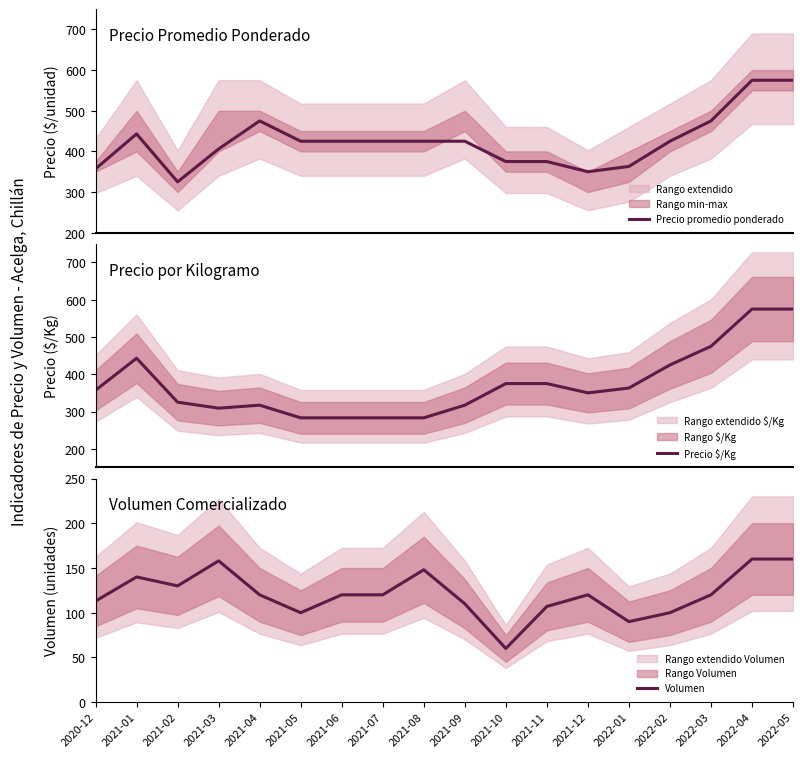

Does the chart have visible grid lines?

No